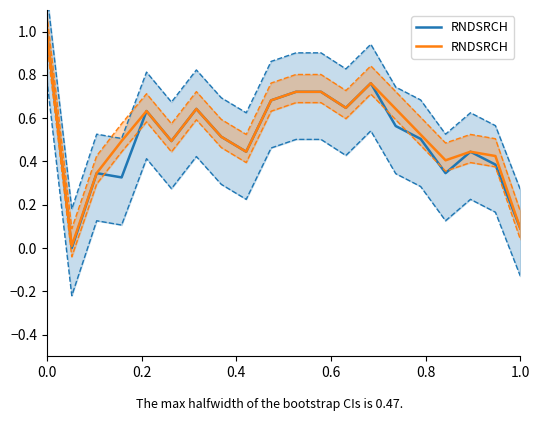

What is the greatest value displayed?

1.0